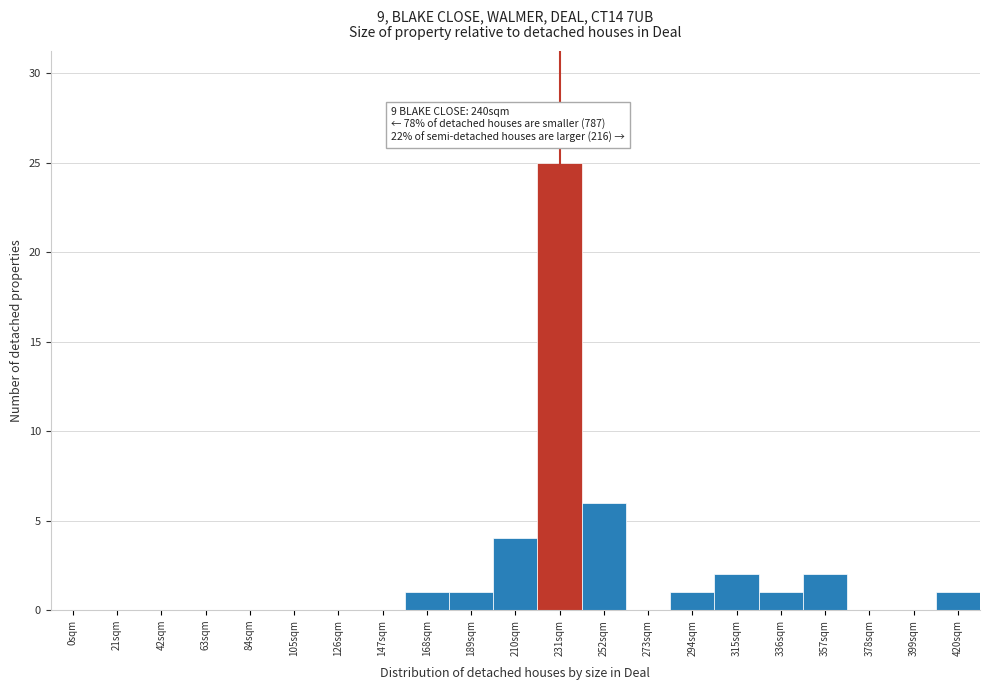

Reading right to left, transcribe all the data shown in this chart.

420sqm=1	399sqm=0	378sqm=0	357sqm=2	336sqm=1	315sqm=2	294sqm=1	273sqm=0	252sqm=6	231sqm=25	210sqm=4	189sqm=1	168sqm=1	147sqm=0	126sqm=0	105sqm=0	84sqm=0	63sqm=0	42sqm=0	21sqm=0	0sqm=0